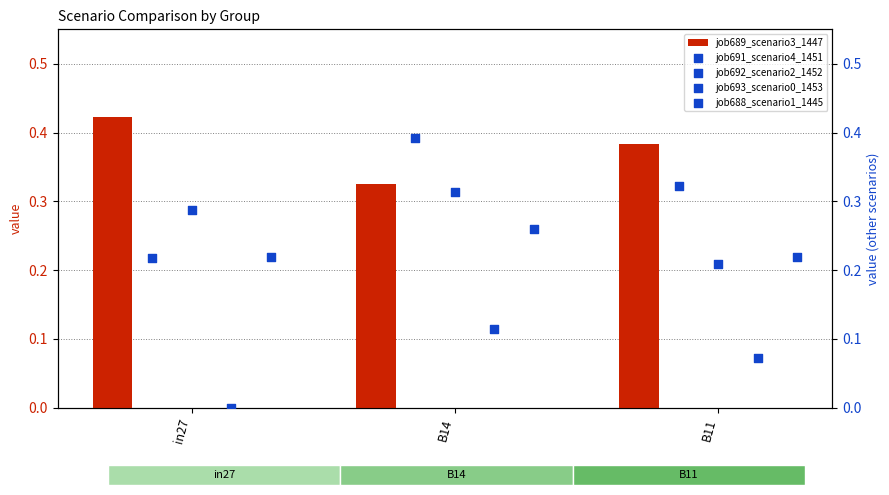

What is the total value across all series at B11?

1.2